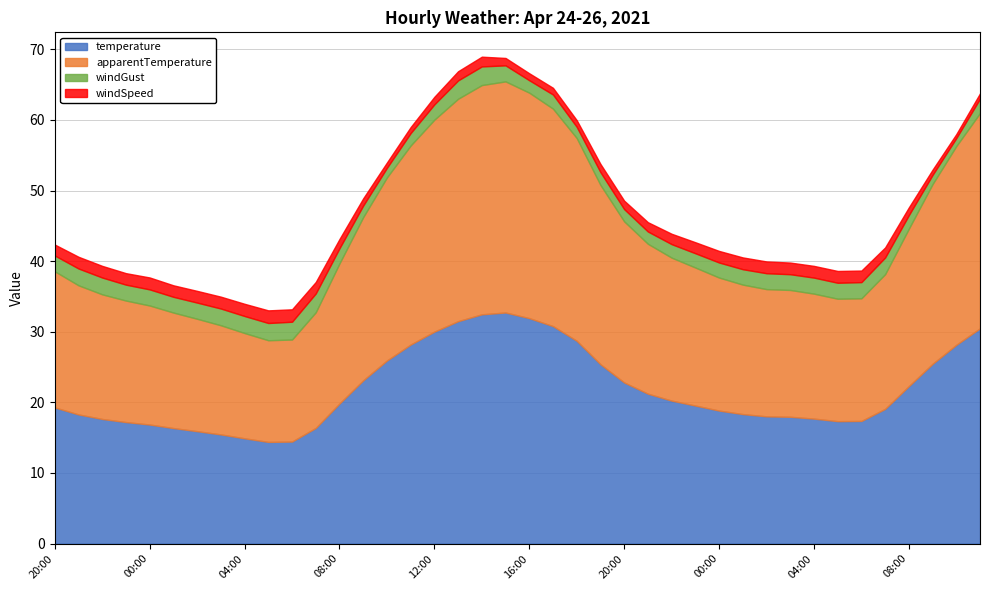

What is the label of the 4th point from the right?

08:00